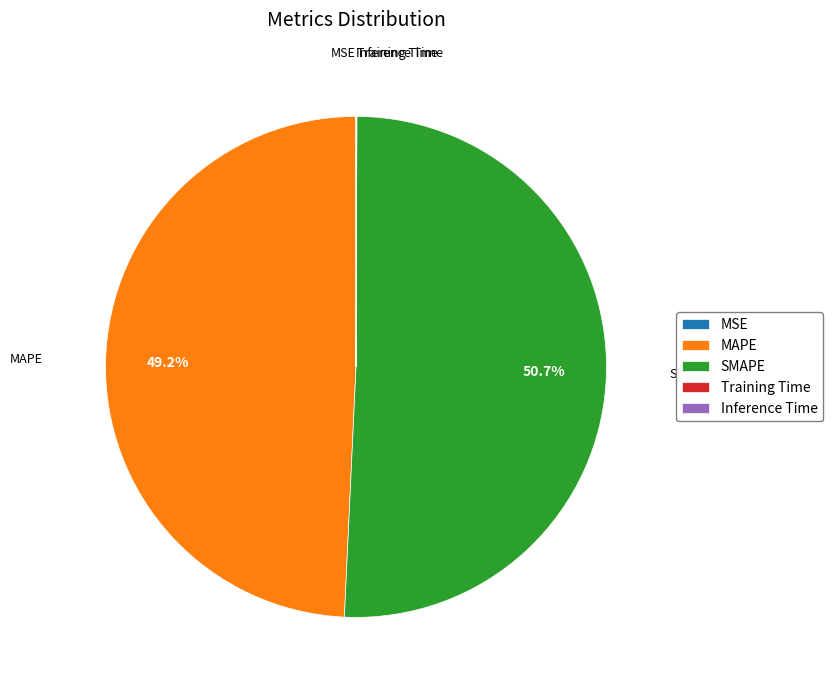

Is there a majority slice in this chart?

Yes